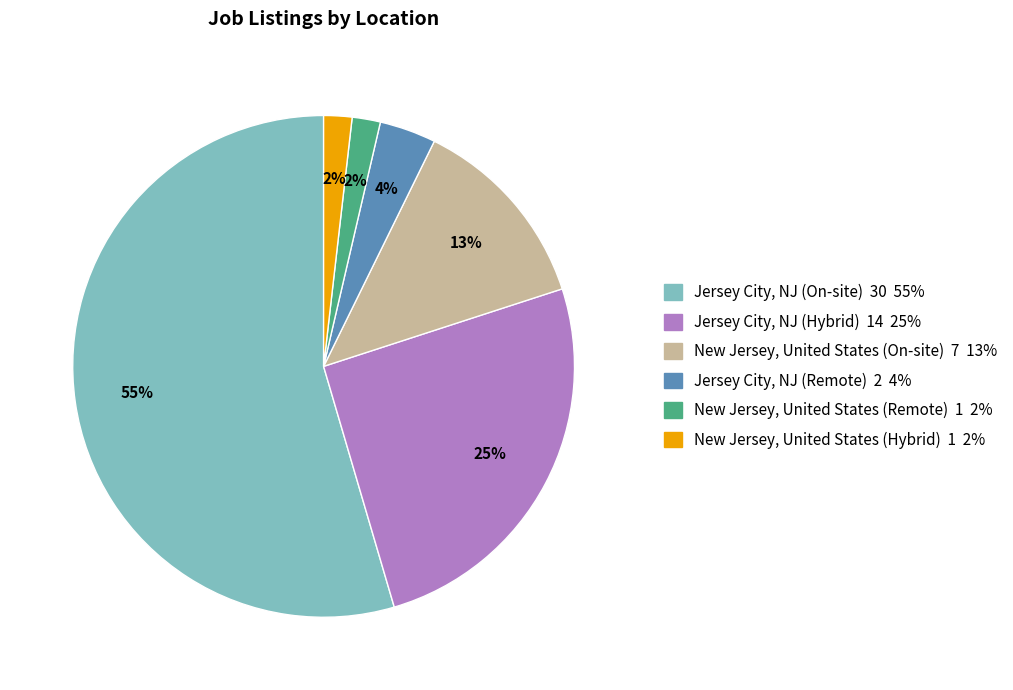

Count the number of slices in the pie.

6